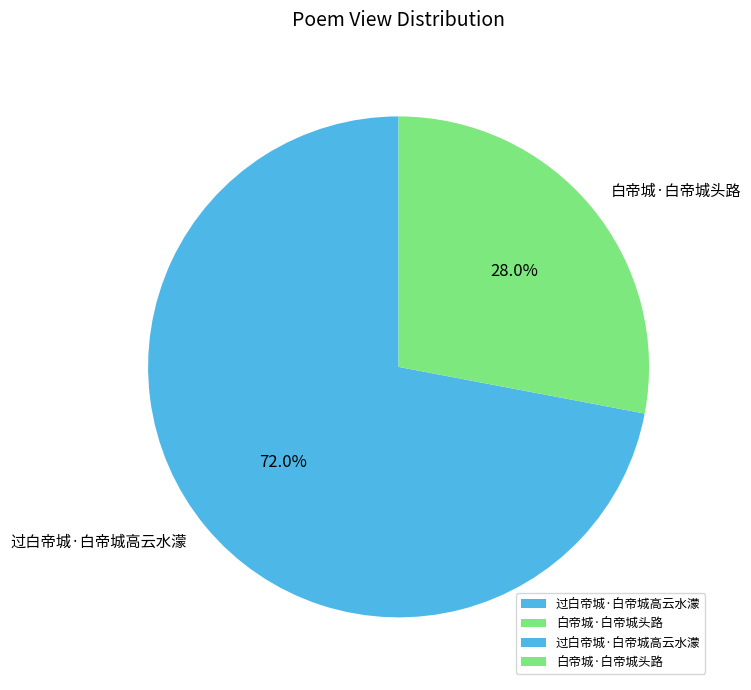

Which slice is the smallest?

白帝城·白帝城头路